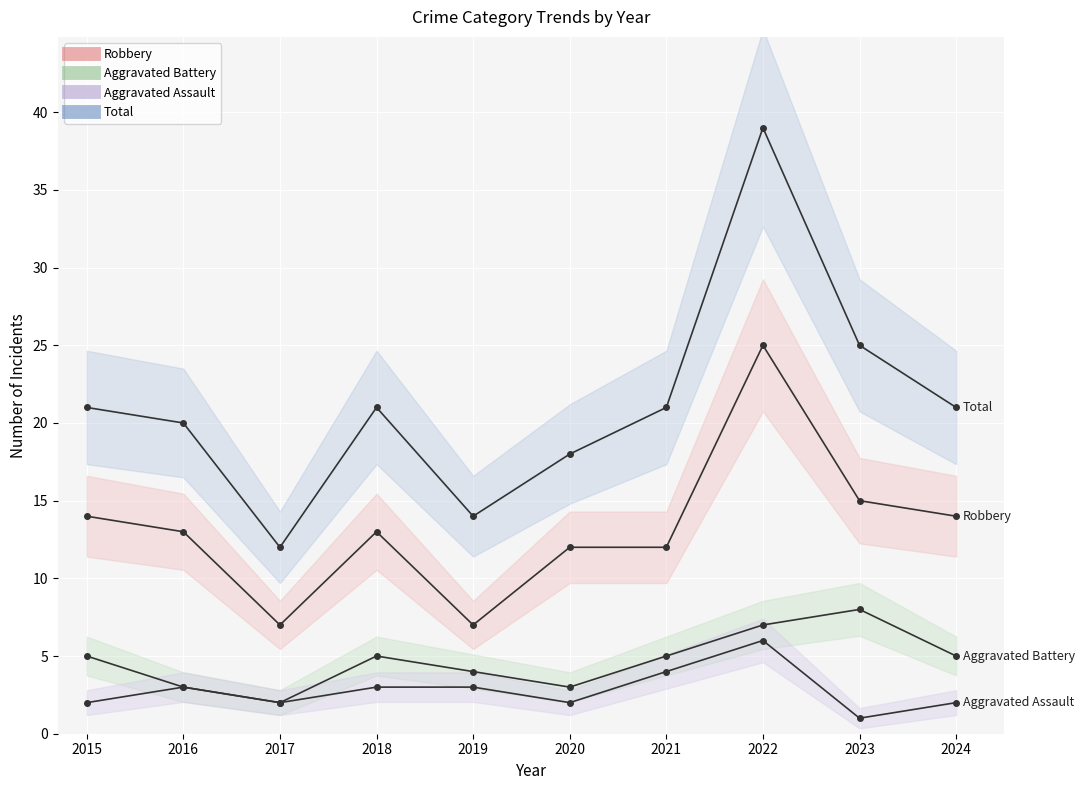

The Aggravated Battery series shows 3 at 2023. True or false?

False